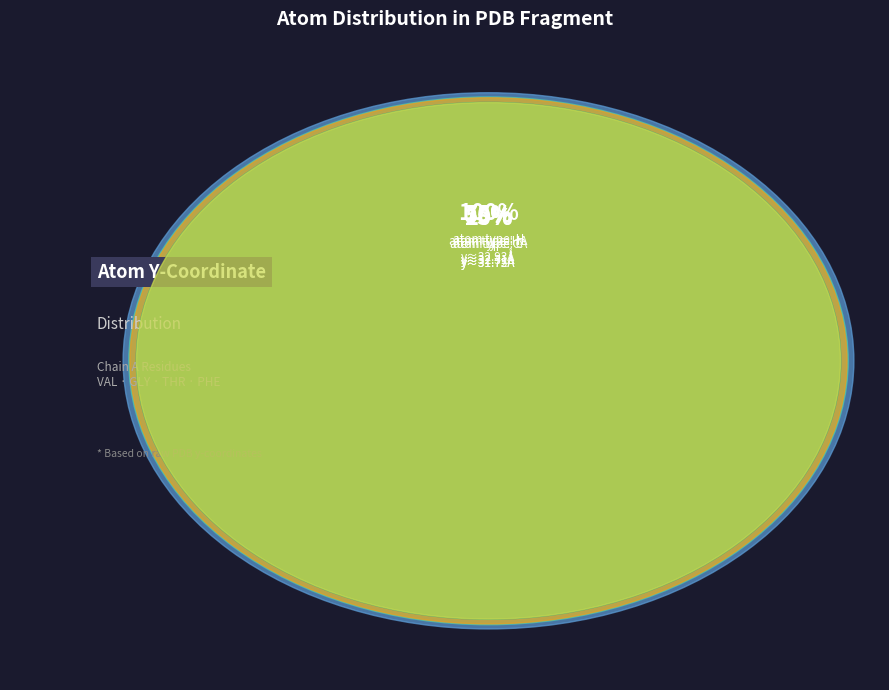

To the nearest percent, what portion does N represent?

20%